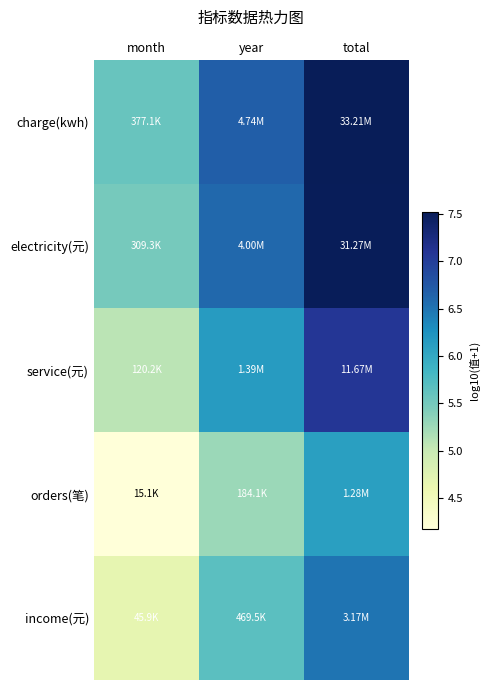

Reading left to right, extract all data points from this chart.

charge(kwh): month=5.6	year=6.7	total=7.5
electricity(元): month=5.5	year=6.6	total=7.5
service(元): month=5.1	year=6.1	total=7.1
orders(笔): month=4.2	year=5.3	total=6.1
income(元): month=4.7	year=5.7	total=6.5